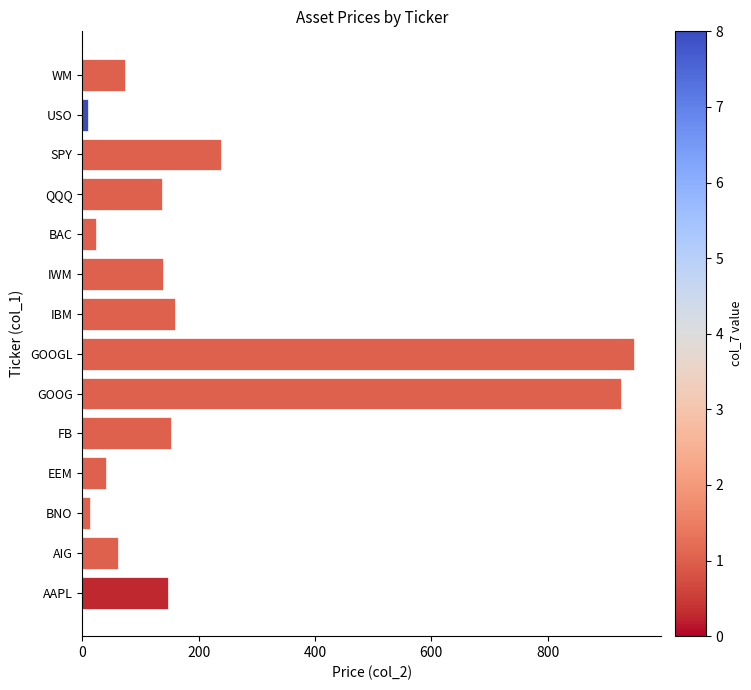

Which category has the highest value across all series?

GOOGL